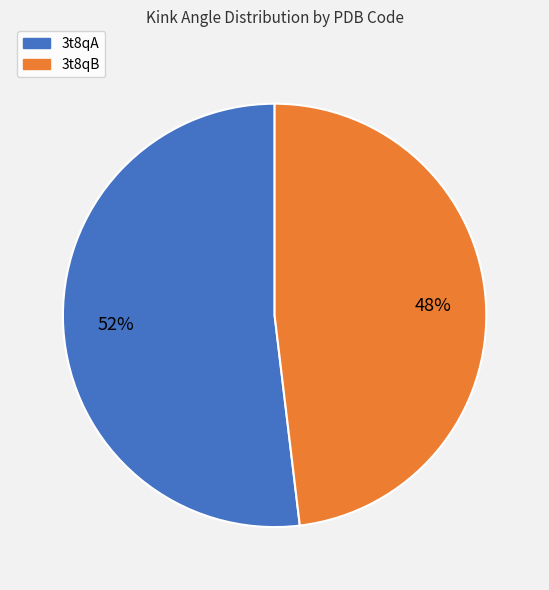

Do 3t8qA and 3t8qB together represent more than half of the pie?

Yes